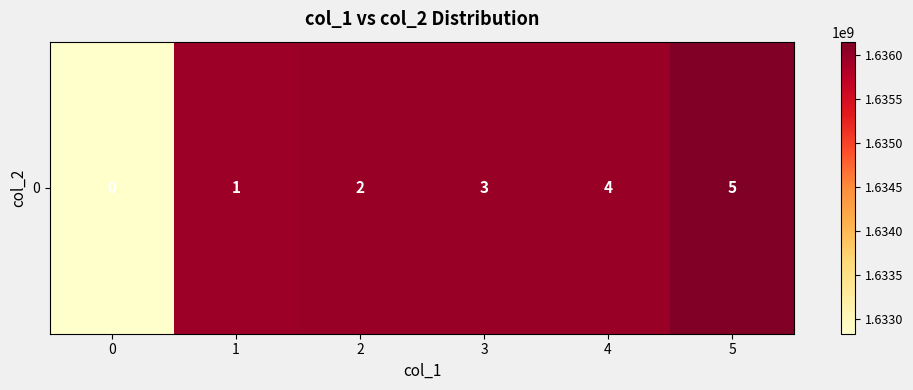

Is it true that the value at 2 is 691683274?

False